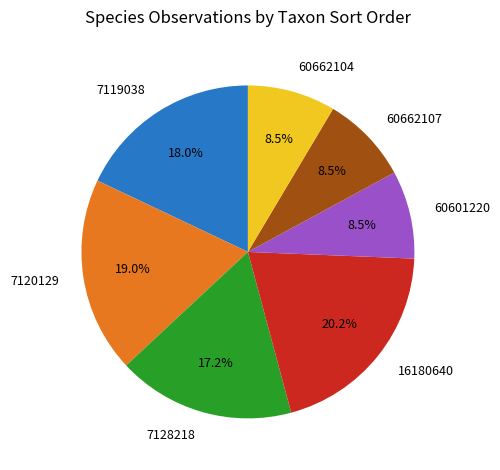

Count the number of slices in the pie.

7